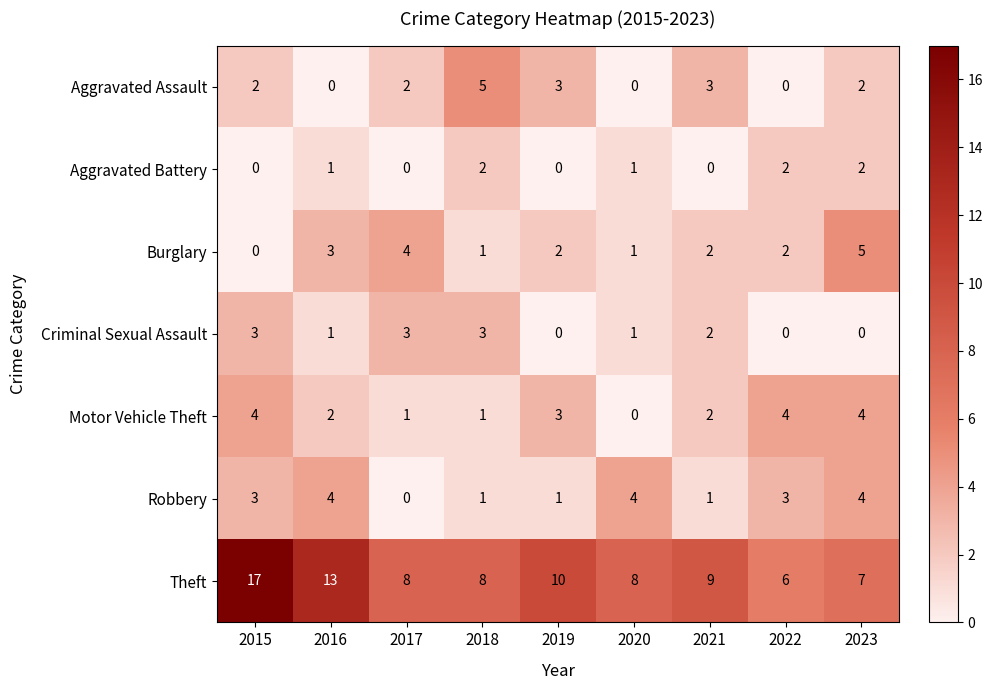

Which label corresponds to the largest value in the chart?

2015